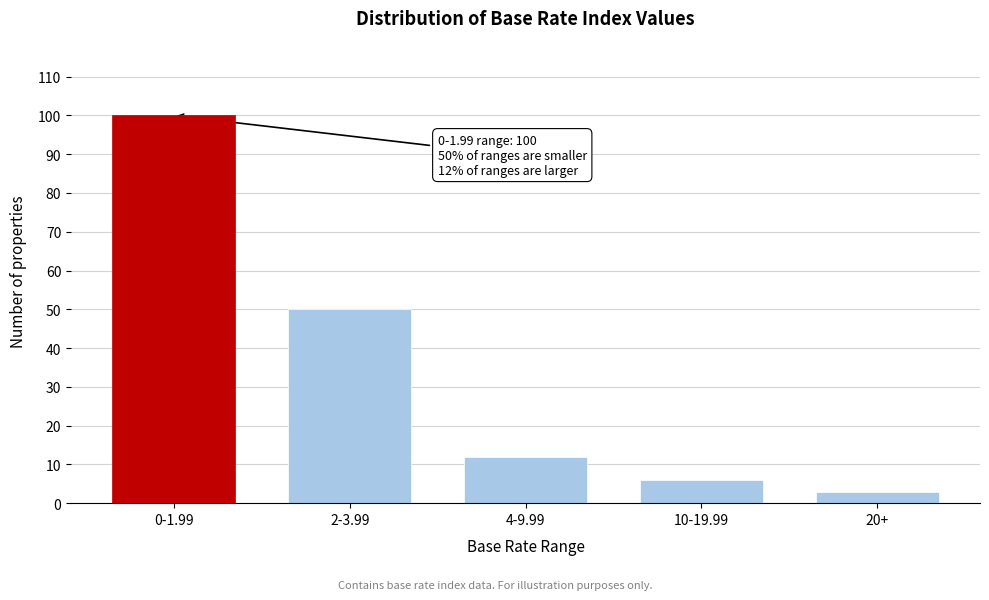

Reading left to right, transcribe all the data shown in this chart.

0-1.99=100	2-3.99=50	4-9.99=12	10-19.99=6	20+=3